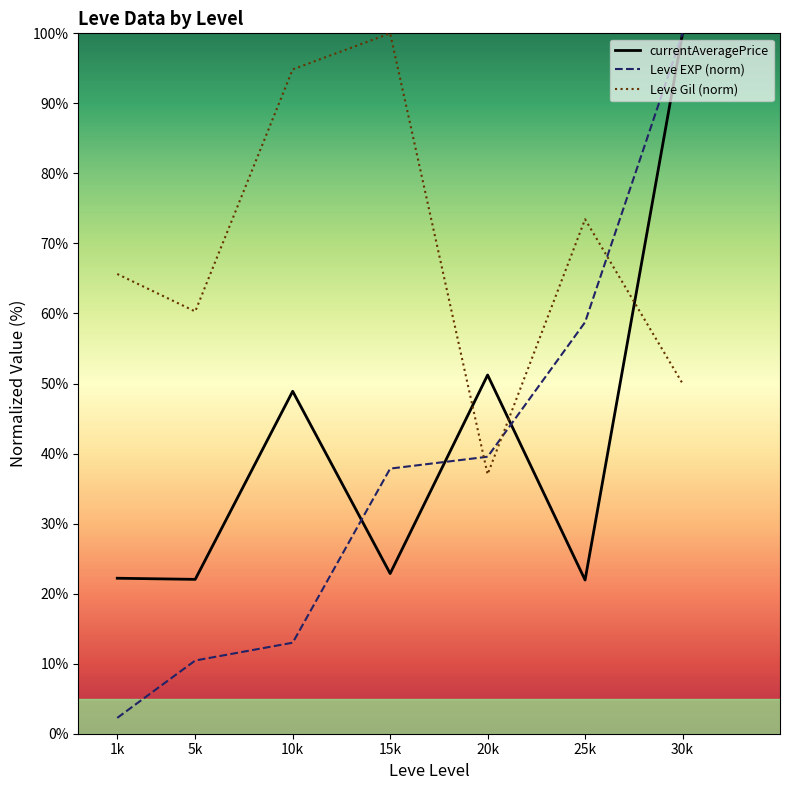

Reading right to left, what are all the values shown in this chart?

currentAveragePrice: 100.0	21.9	51.2	22.9	48.9	22.0	22.2
Leve EXP (norm): 100.0	58.8	39.5	37.9	13.0	10.5	2.3
Leve Gil (norm): 50.0	73.5	37.0	100.0	94.9	60.3	65.6